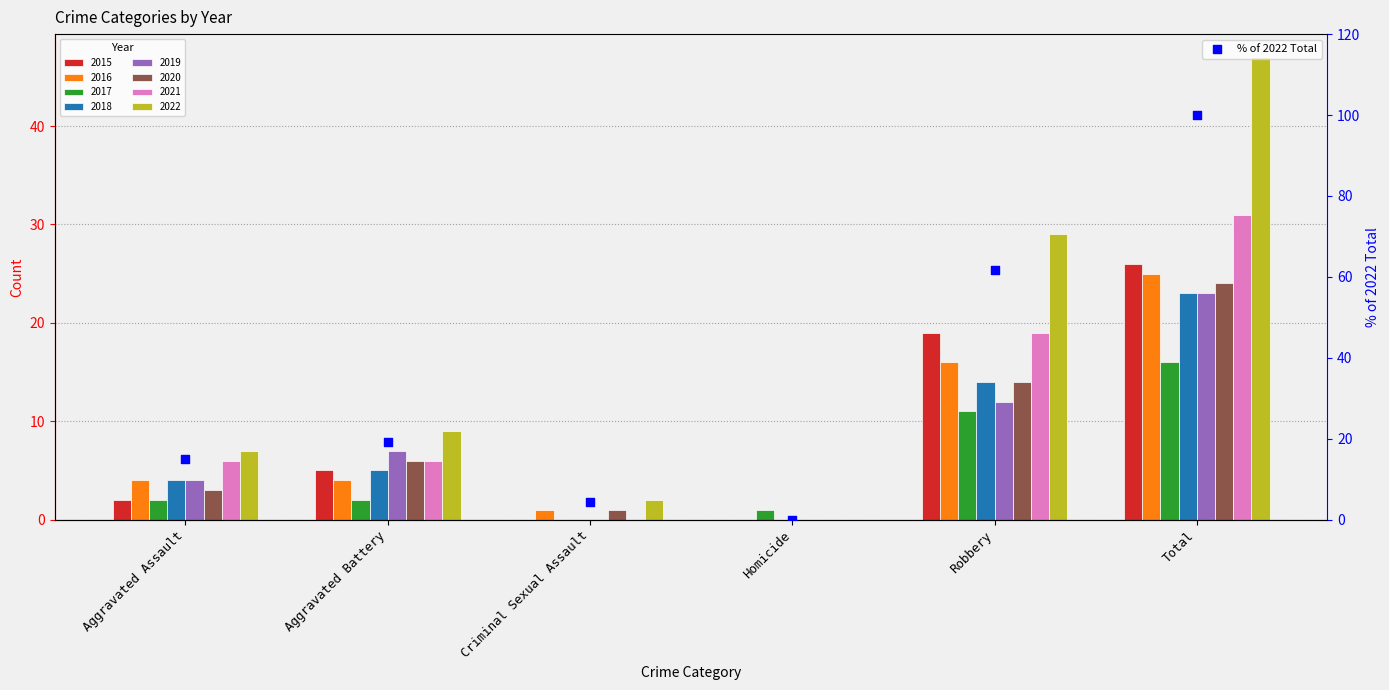

Between Homicide and Aggravated Assault, which is larger?

Aggravated Assault